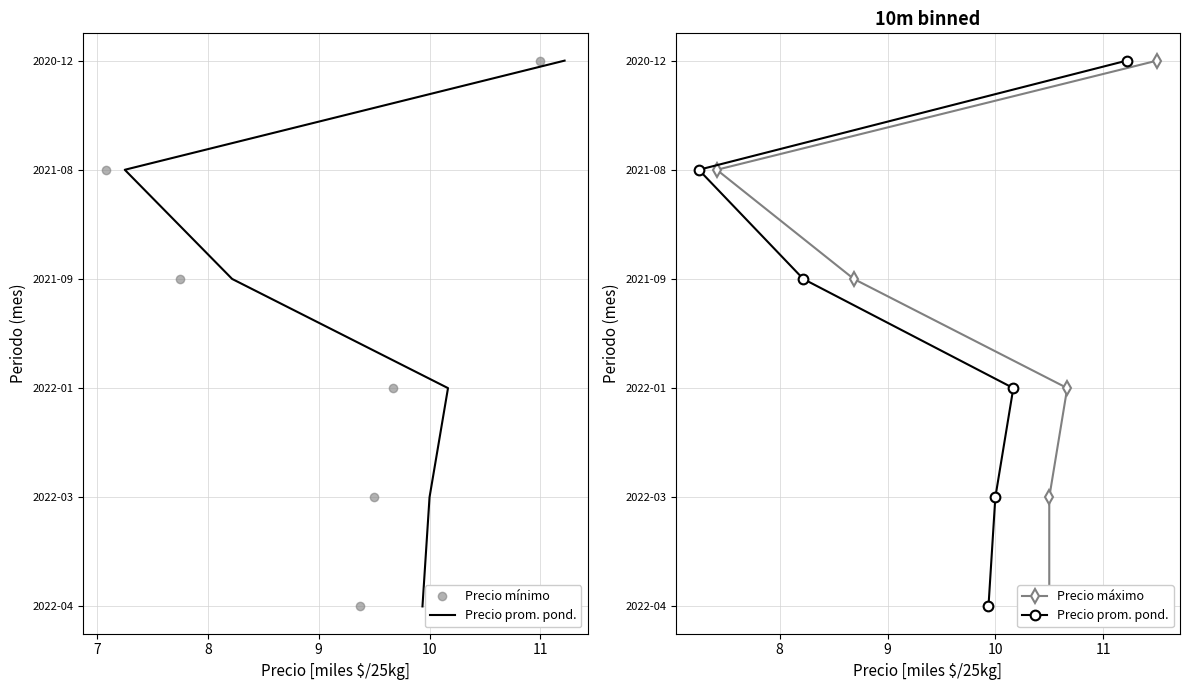

Count the number of categories in the chart.

6